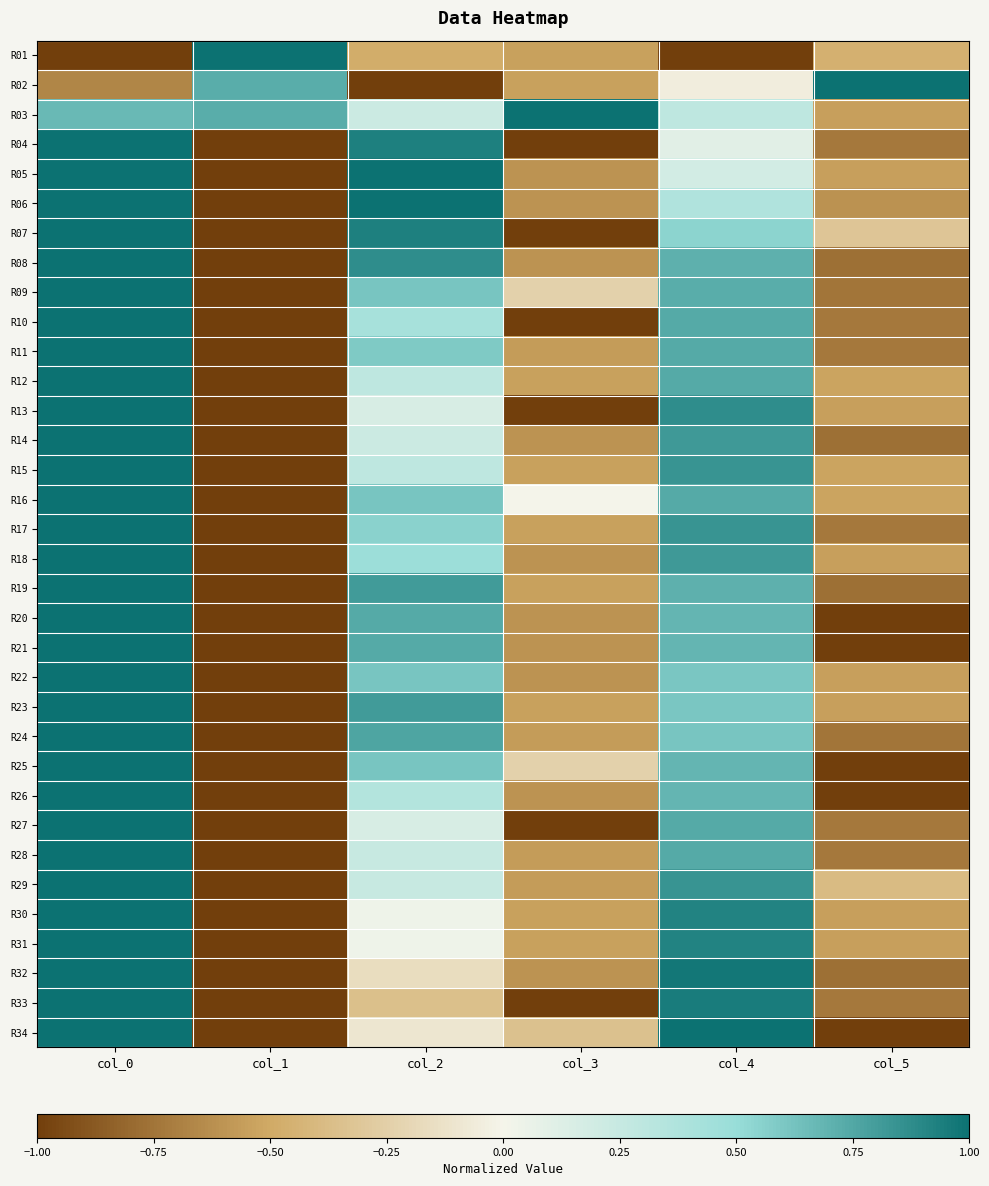

What is the total value across all series at col_4?

21.4